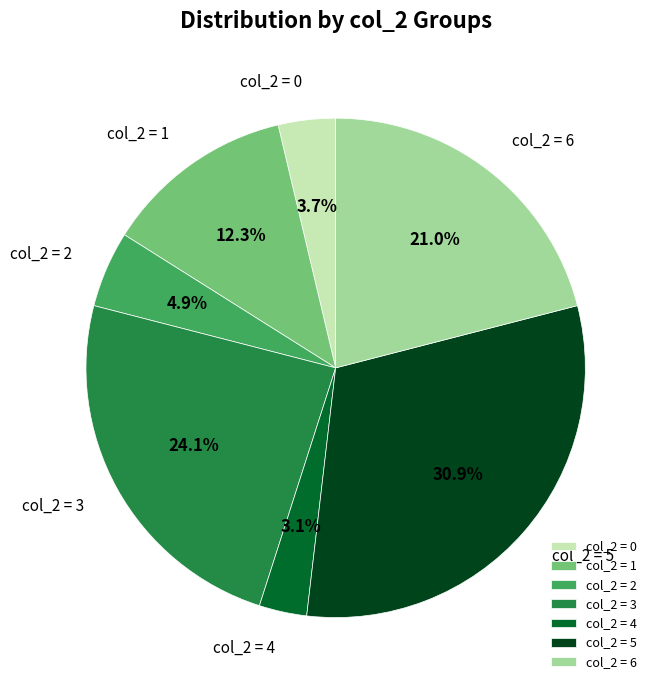

Count the number of slices in the pie.

7